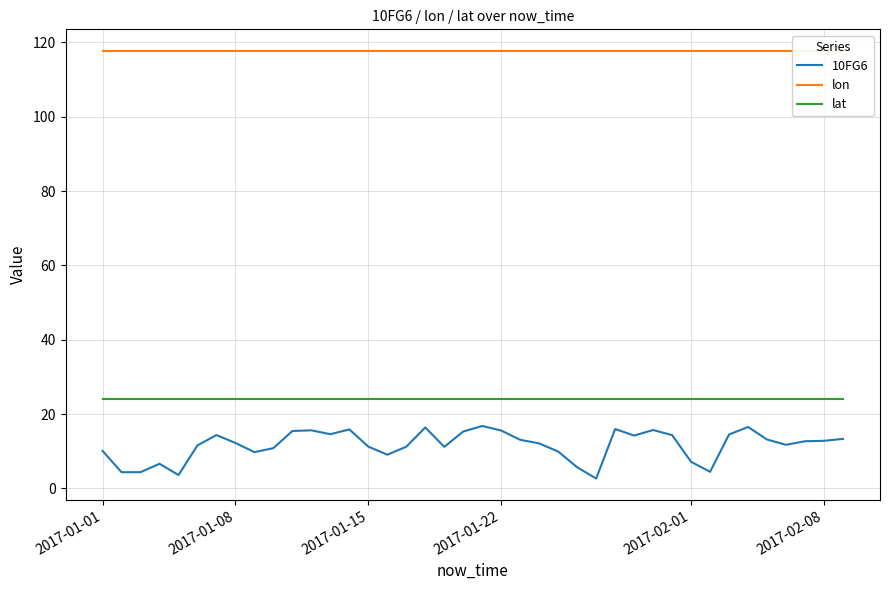

What is the sum of all lat values?

957.5